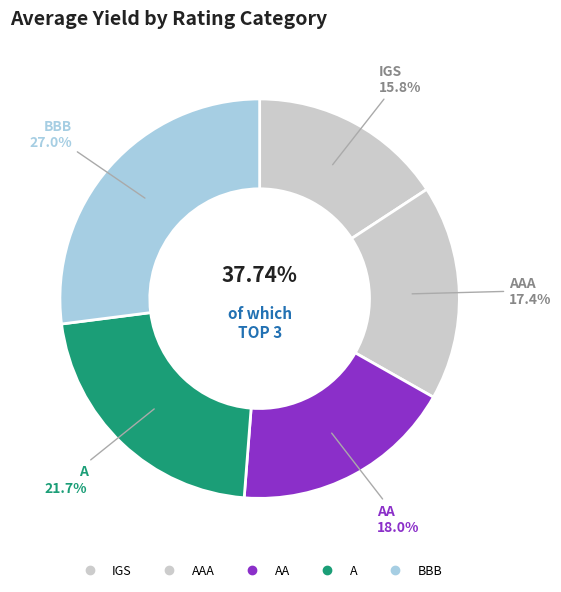

Is there any slice that represents more than half of the pie?

No